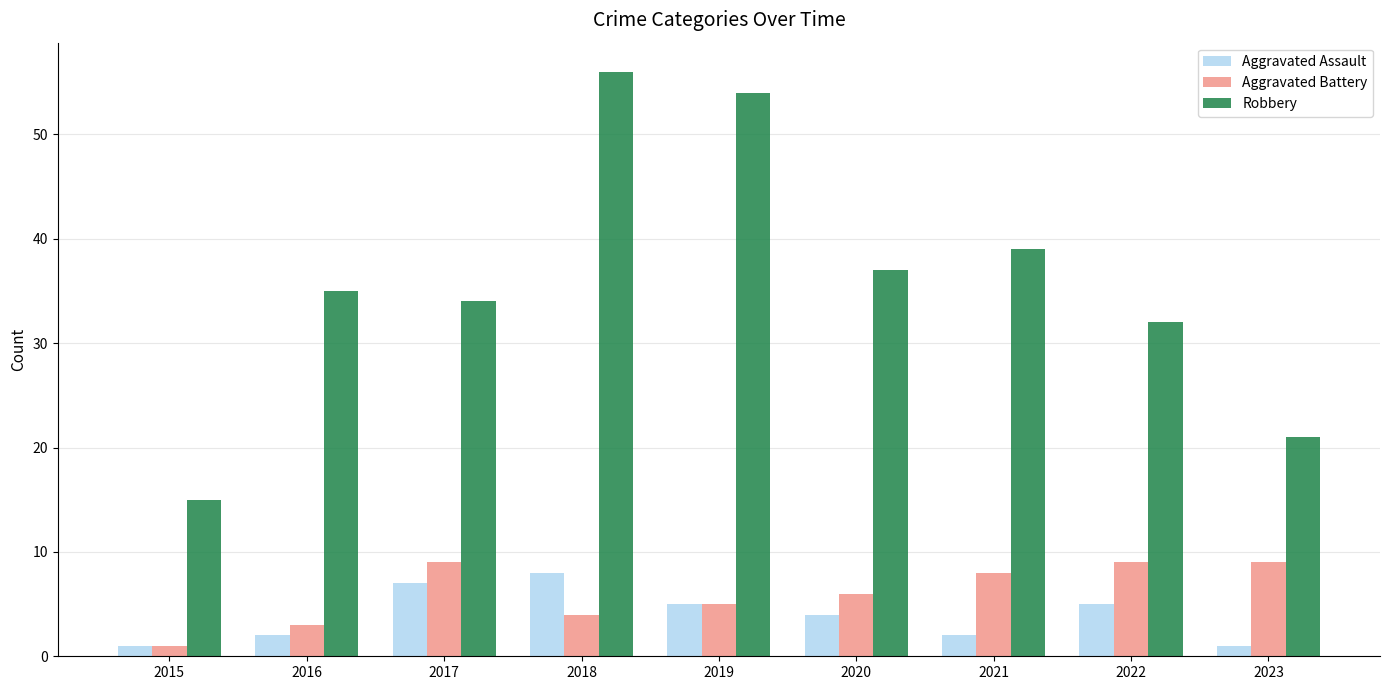

What is the difference between the highest and lowest values at 2018?

52